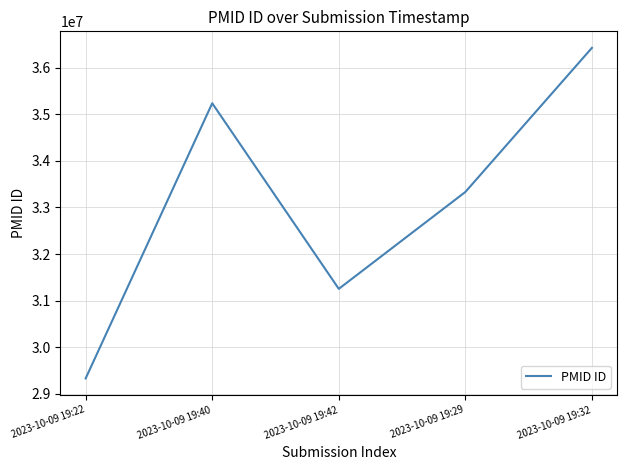

How many interior local peaks (higher than both neighbors) does the data have?

1